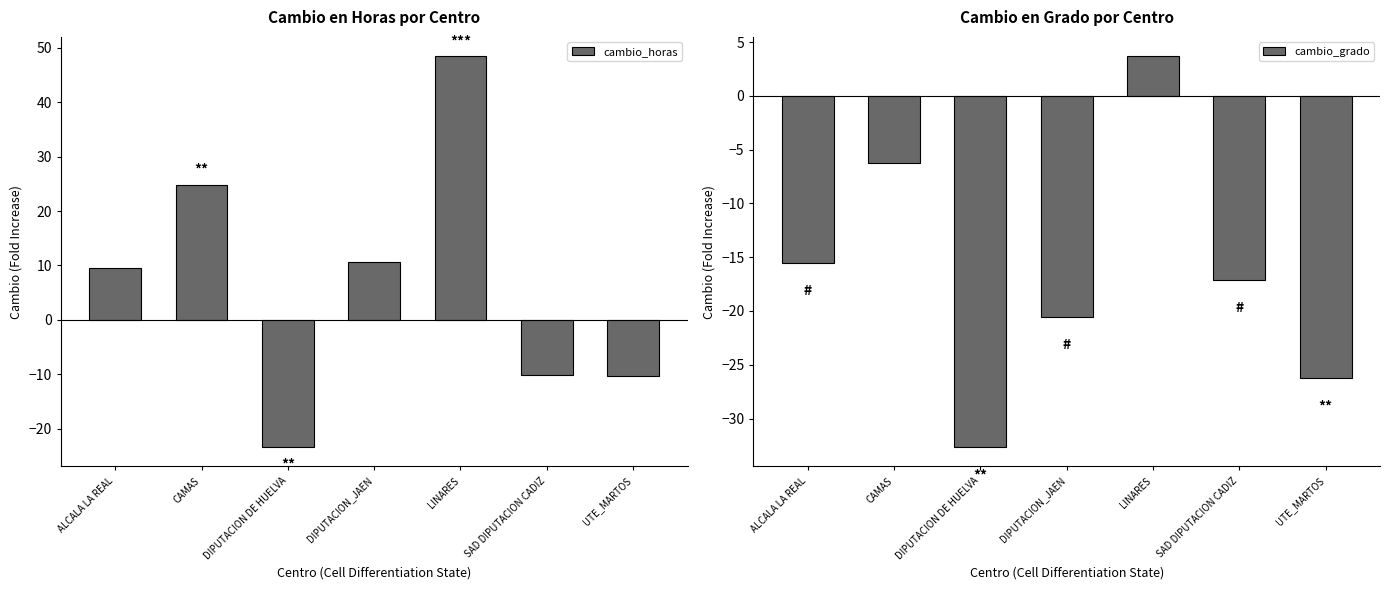

How many data points in cambio_grado are less than -17?

4